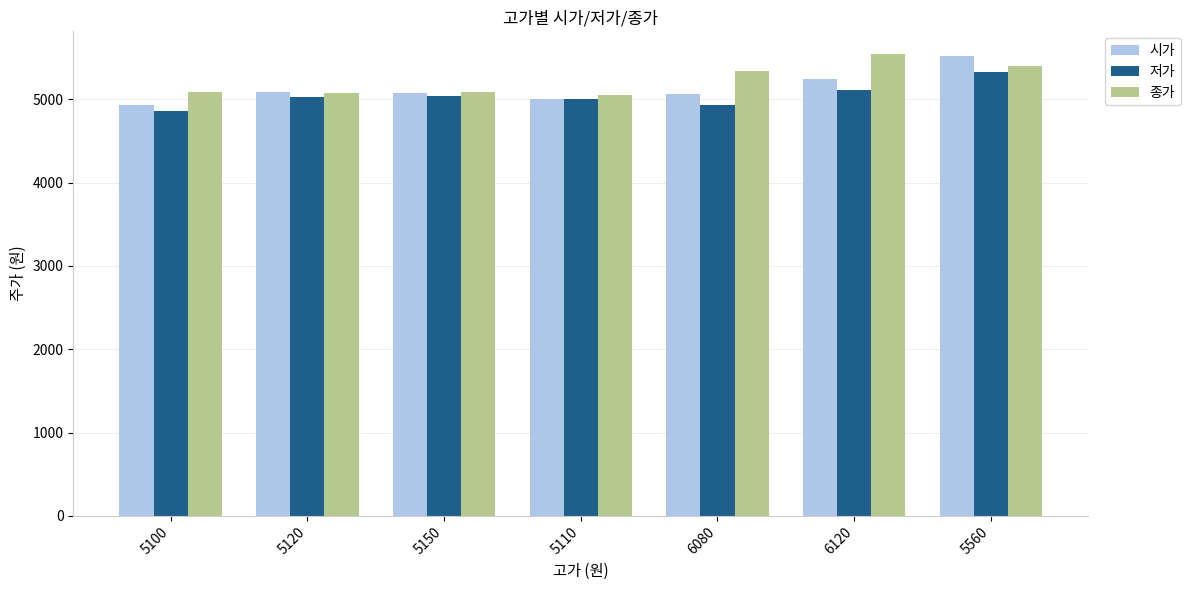

What is the minimum value shown in the chart?

4860